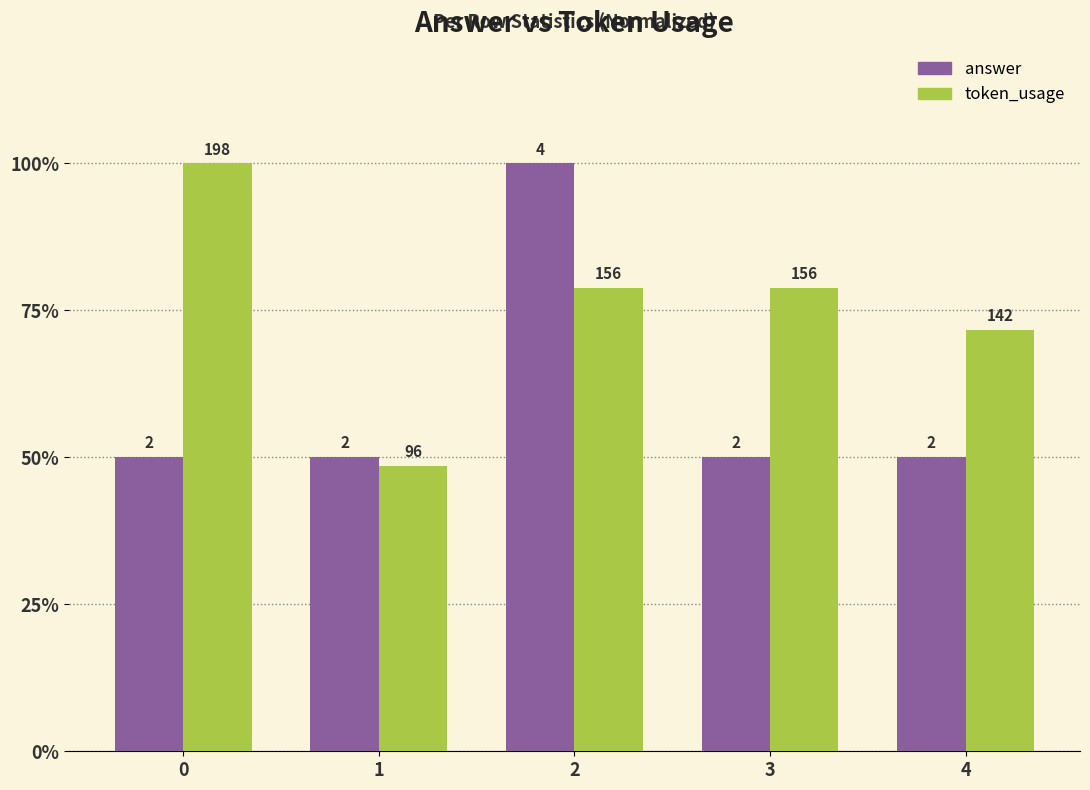

What are all the series names shown in the legend?

answer, token_usage